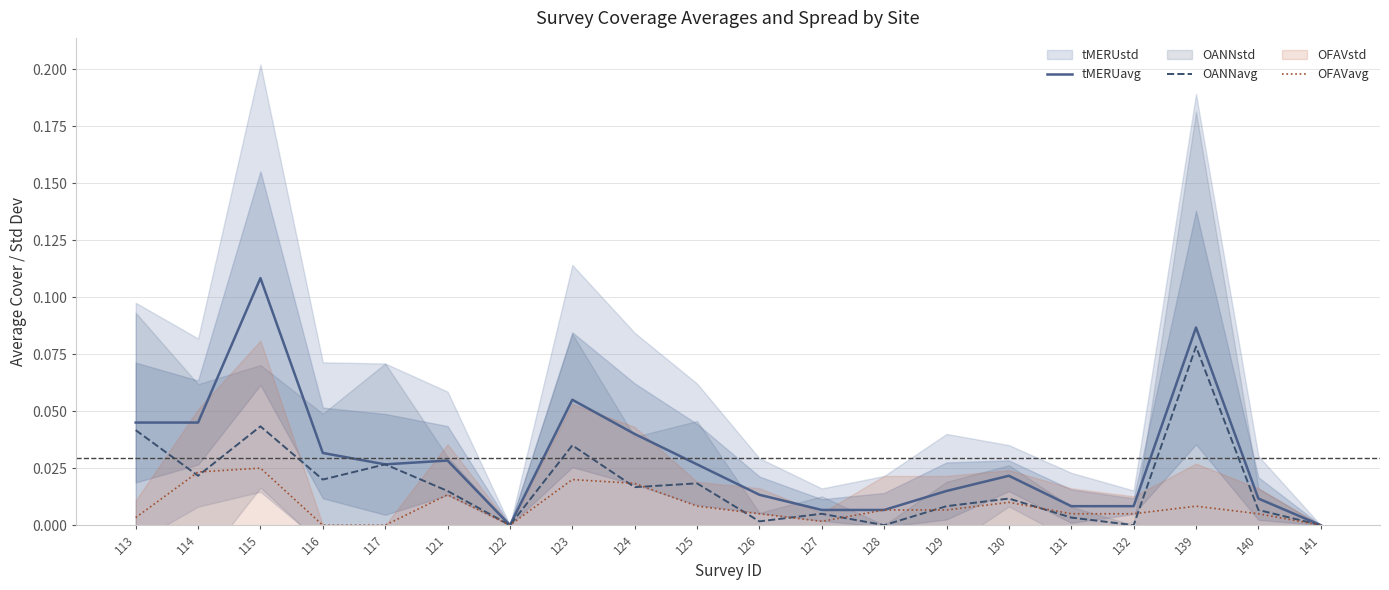

In OANNavg, how many points are higher than both neighbors (excluding endpoints)?

7